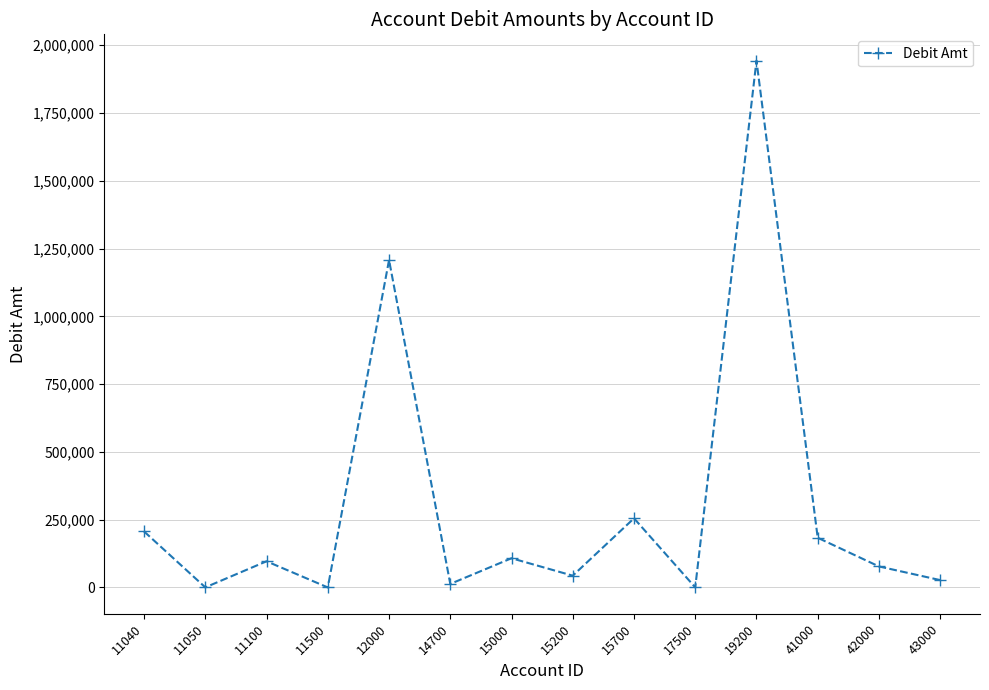

Where is the first local minimum?

11050